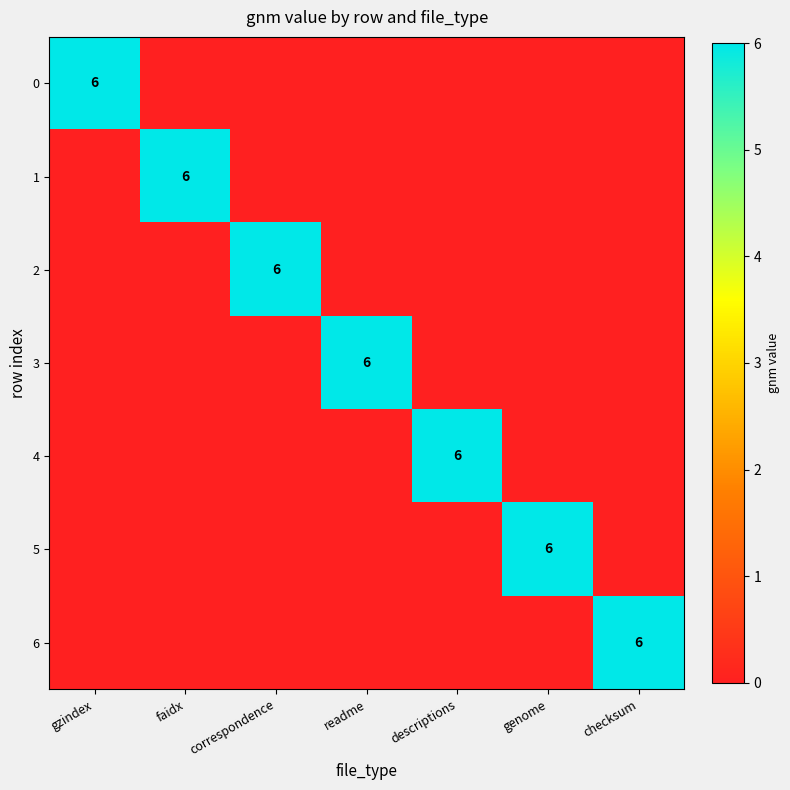

Where is 4 nearest to the value 3?

gzindex